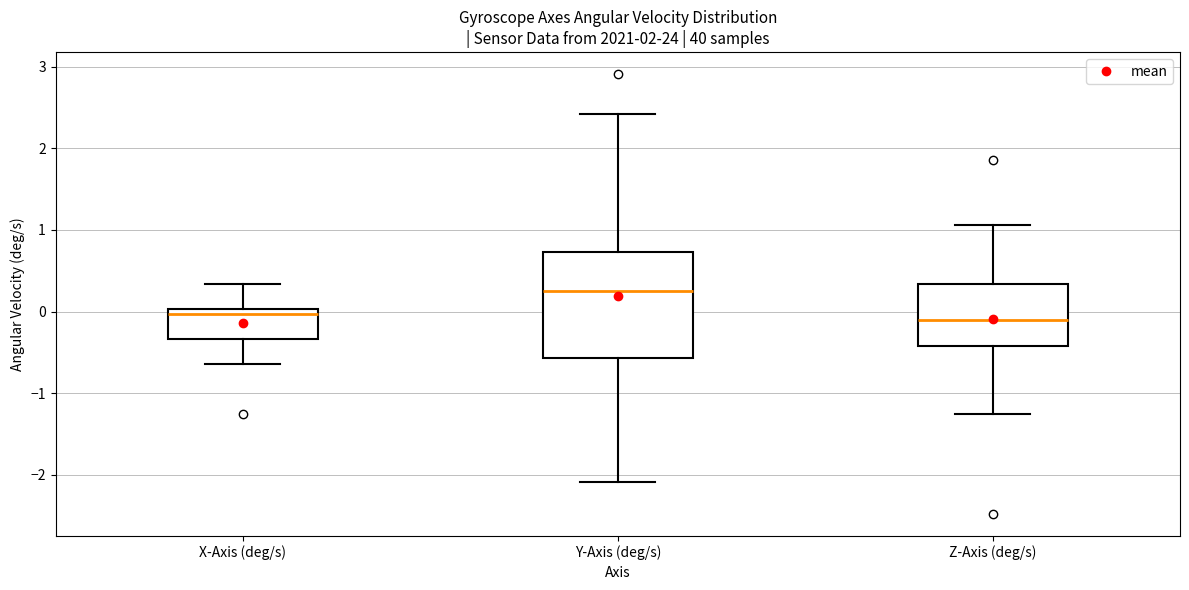

Where does the lower whisker of the box for Z-Axis (deg/s) end on the y-axis? The values are not printed on the chart, so give them approximately, as read against the axis.

-1.3